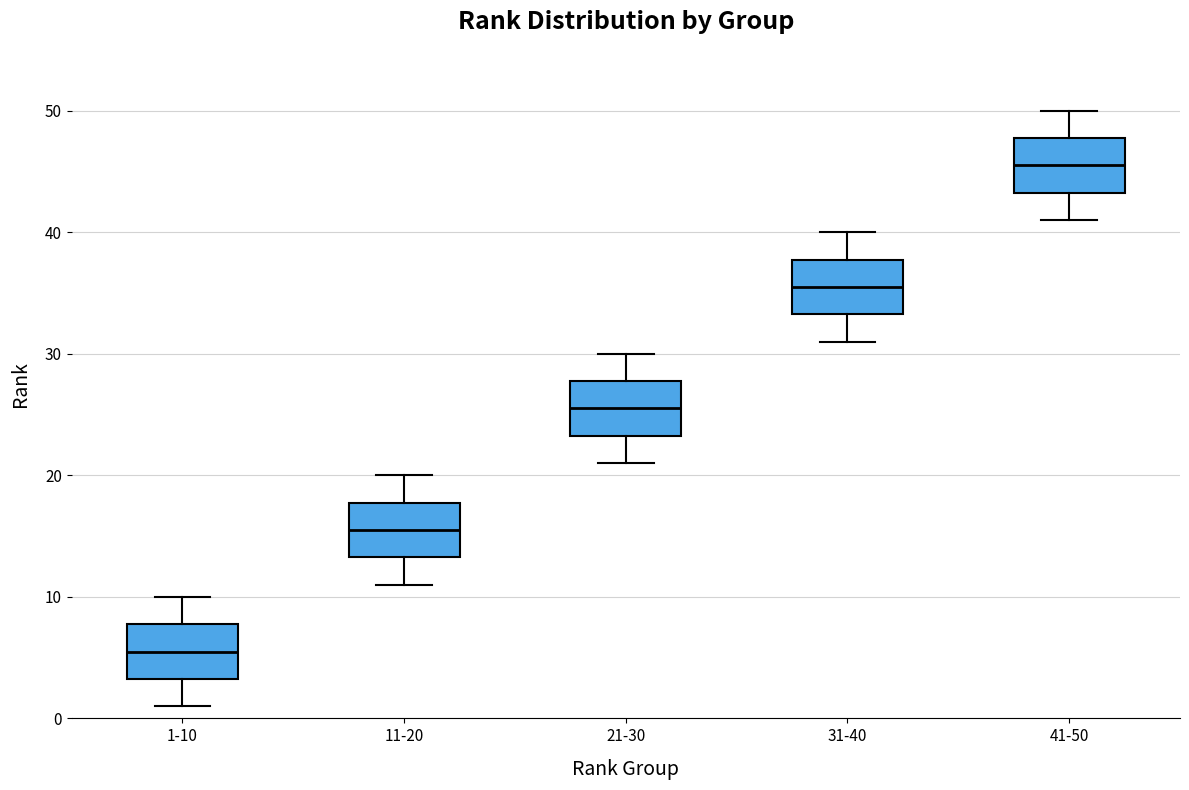

Reading left to right, read every box against the y-axis: the position of its median line, the range the box covers, and the ends of its whiskers. The values are not printed on the chart, so give them approximately, as read against the axis.

1-10: median 6, box 3 to 8, whiskers 1 to 10
11-20: median 16, box 13 to 18, whiskers 11 to 20
21-30: median 26, box 23 to 28, whiskers 21 to 30
31-40: median 36, box 33 to 38, whiskers 31 to 40
41-50: median 46, box 43 to 48, whiskers 41 to 50